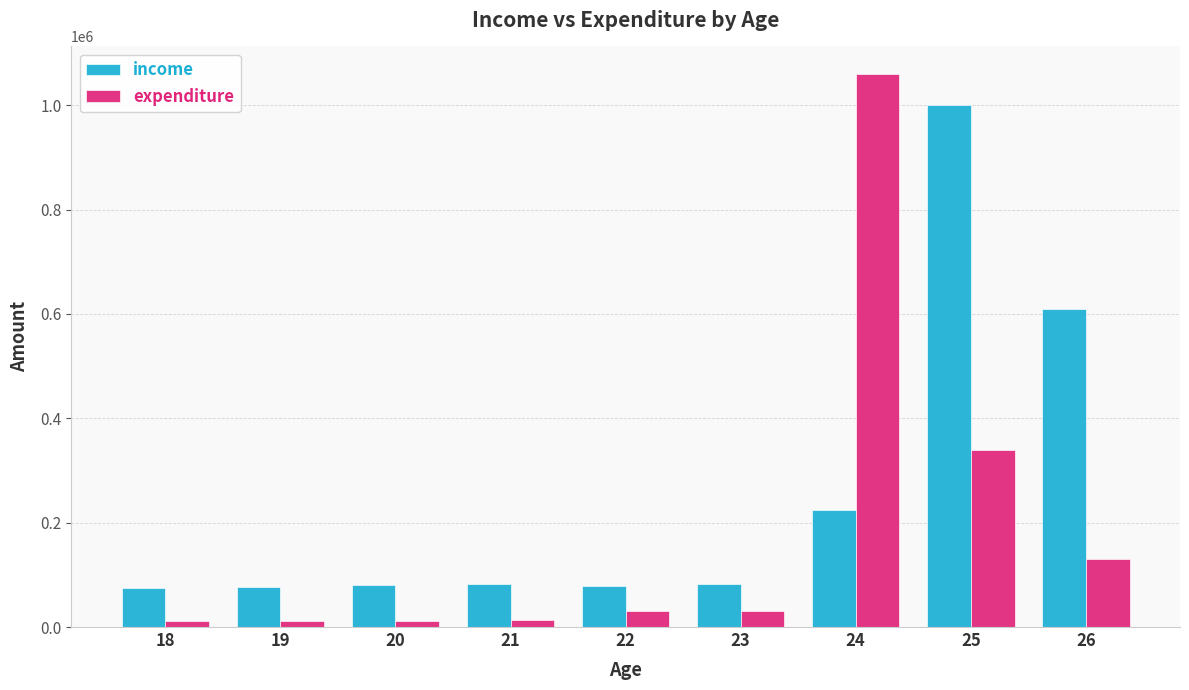

Rank the series at 19 from highest to lowest value.

income, expenditure